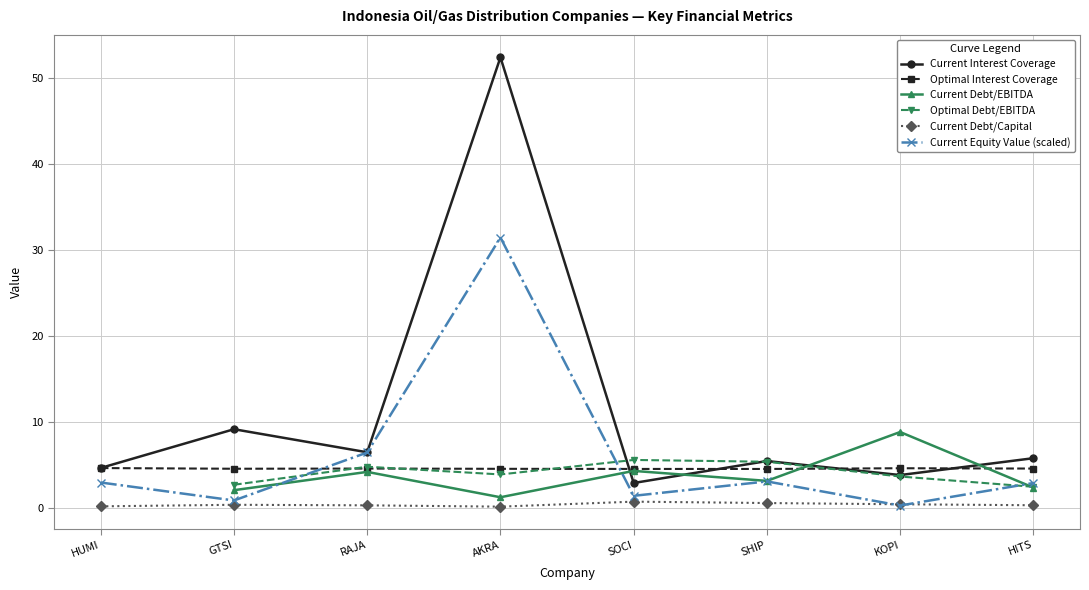

Between AKRA and HUMI, which is larger?

AKRA